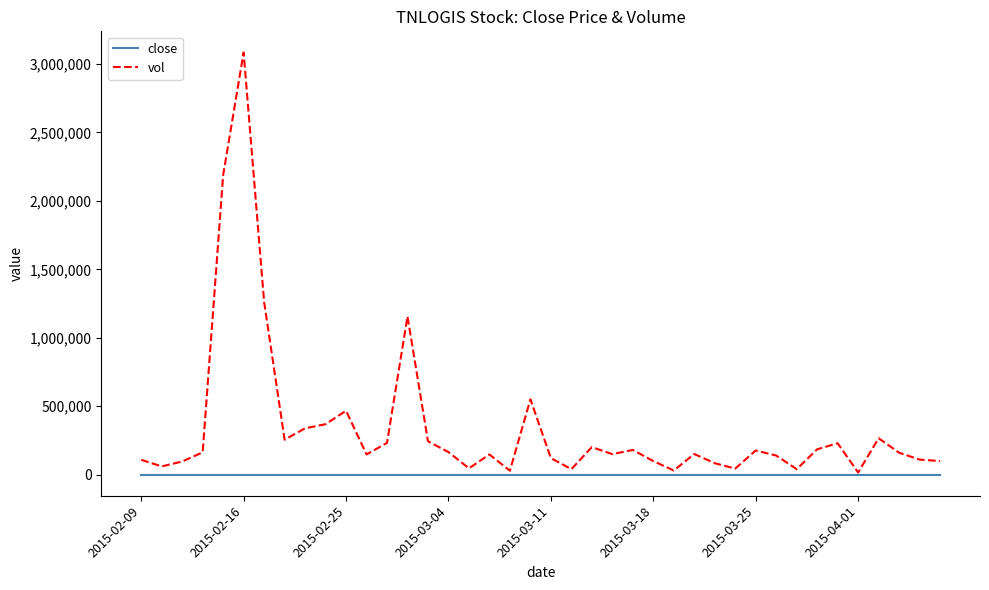

Which series has the largest total across all categories?

vol